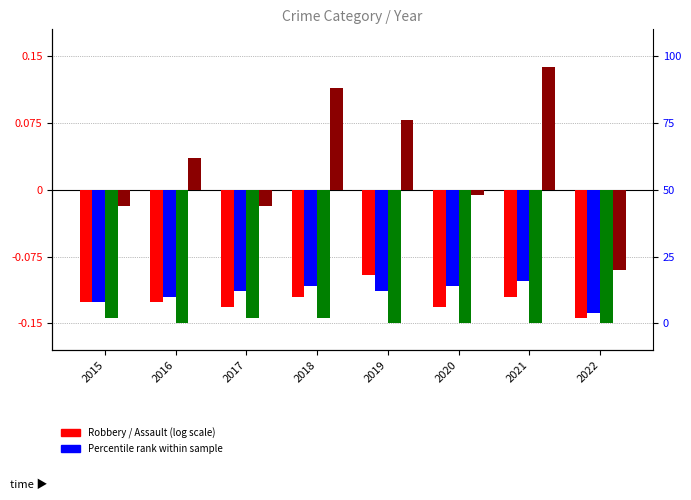

Is it true that Aggravated Assault equals -0.1 at 2020?

True